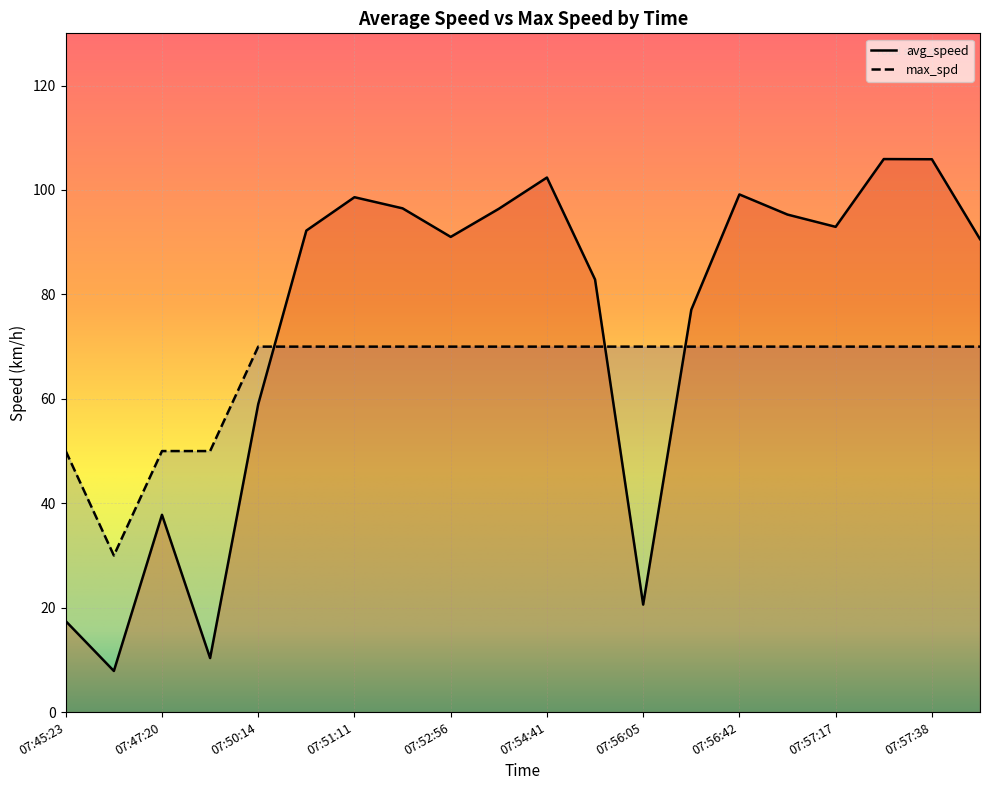

Reading left to right, transcribe all the data shown in this chart.

avg_speed: 17.4	7.9	37.8	10.4	59.0	92.2	98.6	96.5	91.0	96.4	102.4	82.9	20.6	77.1	99.1	95.3	92.9	105.9	105.9	90.6
max_spd: 50.0	30.0	50.0	50.0	70.0	70.0	70.0	70.0	70.0	70.0	70.0	70.0	70.0	70.0	70.0	70.0	70.0	70.0	70.0	70.0